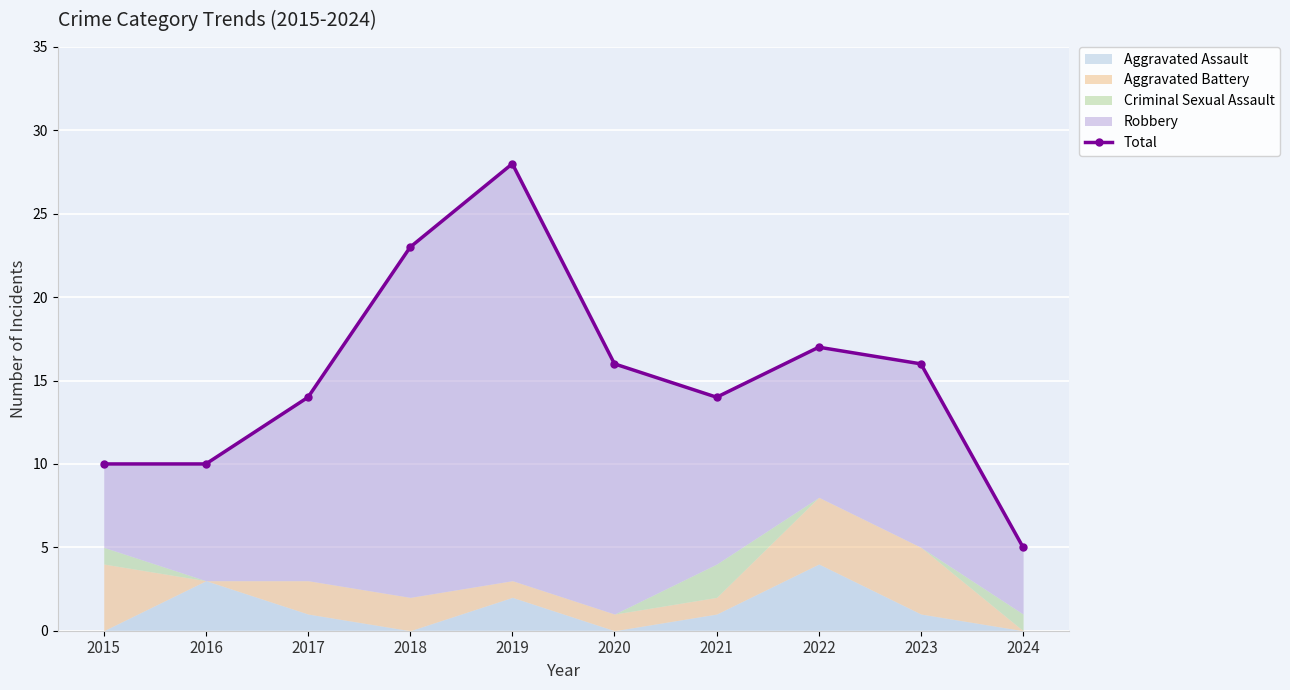

List the labels in order of value, largest first.

2019, 2018, 2022, 2020, 2023, 2017, 2021, 2015, 2016, 2024